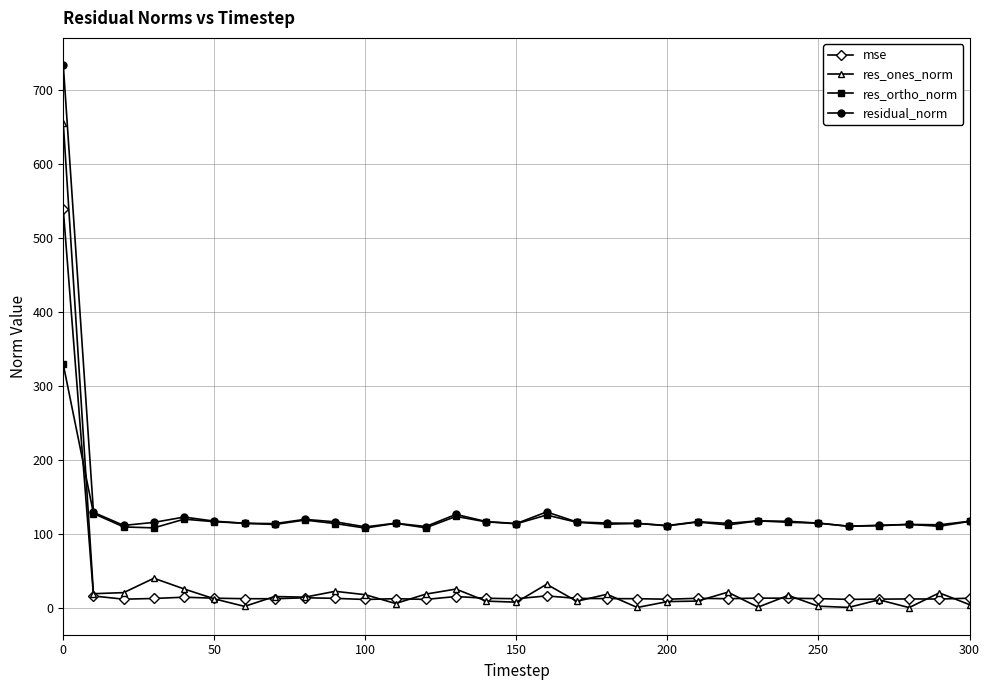

How many lines are shown in the chart?

4